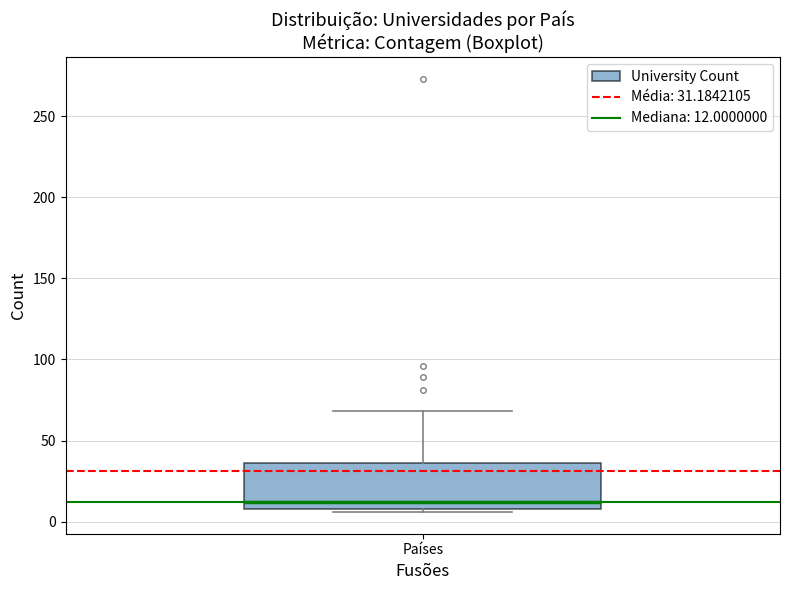

Where is the upper edge of the box for Países on the y-axis? The values are not printed on the chart, so give them approximately, as read against the axis.

35